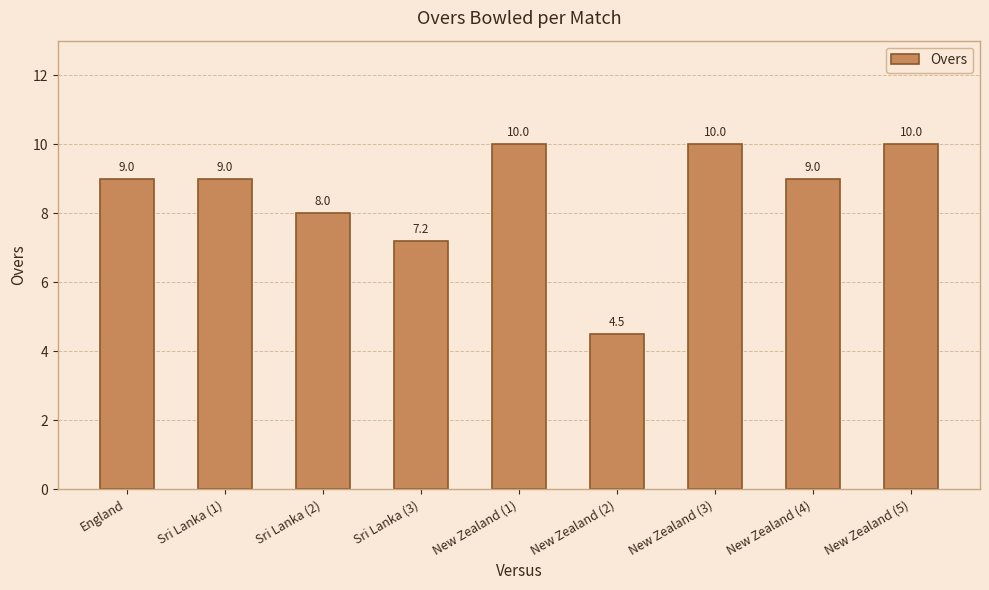

Which category has the lowest value across all series?

New Zealand (2)